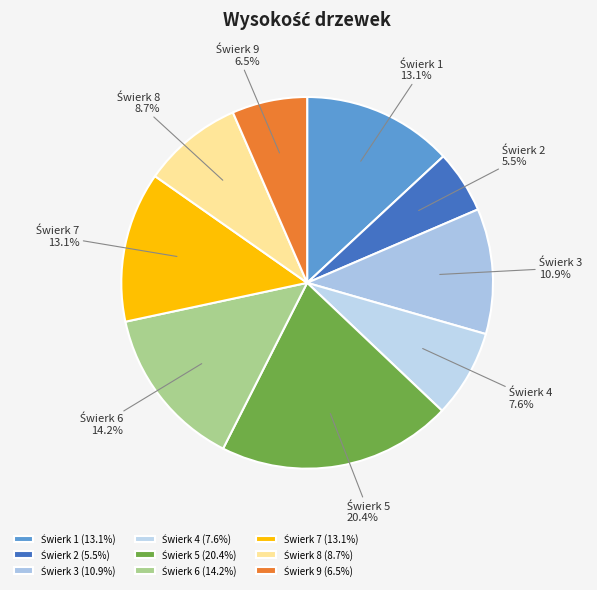

Is there a majority slice in this chart?

No